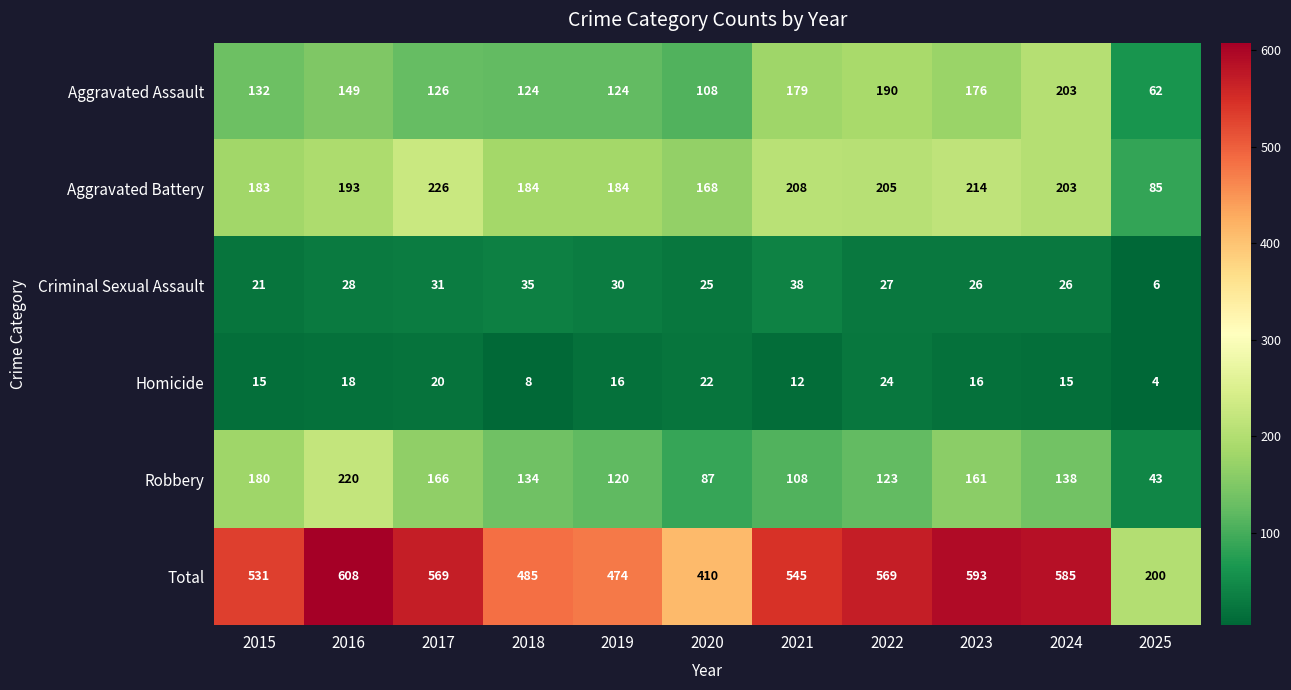

At which category is the sum across all series the highest?

2016